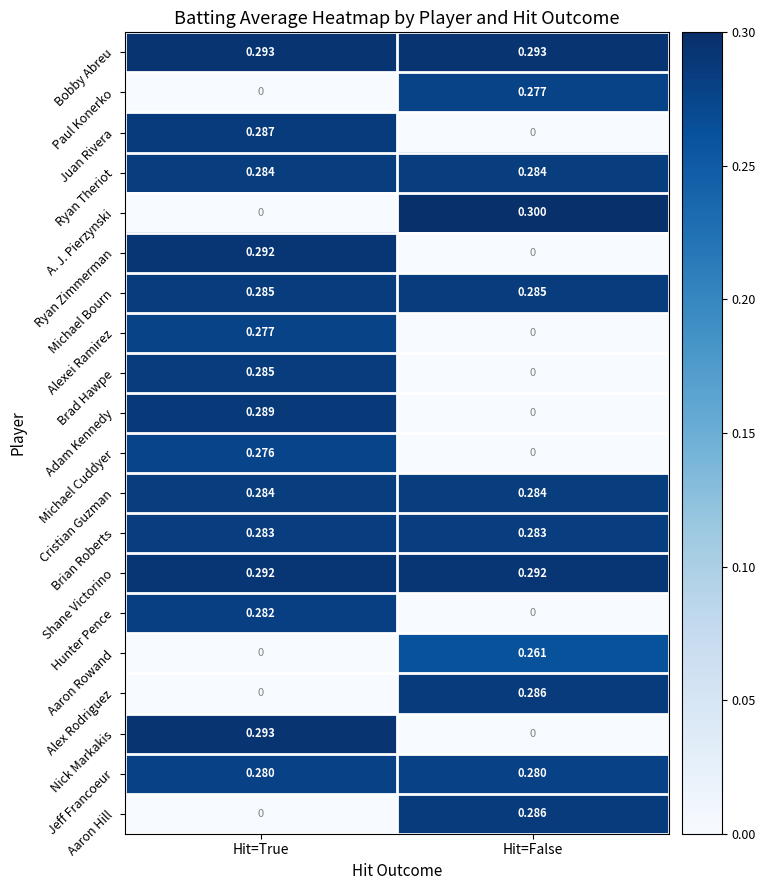

Which series changed the most between Hit=True and Hit=False?

A. J. Pierzynski